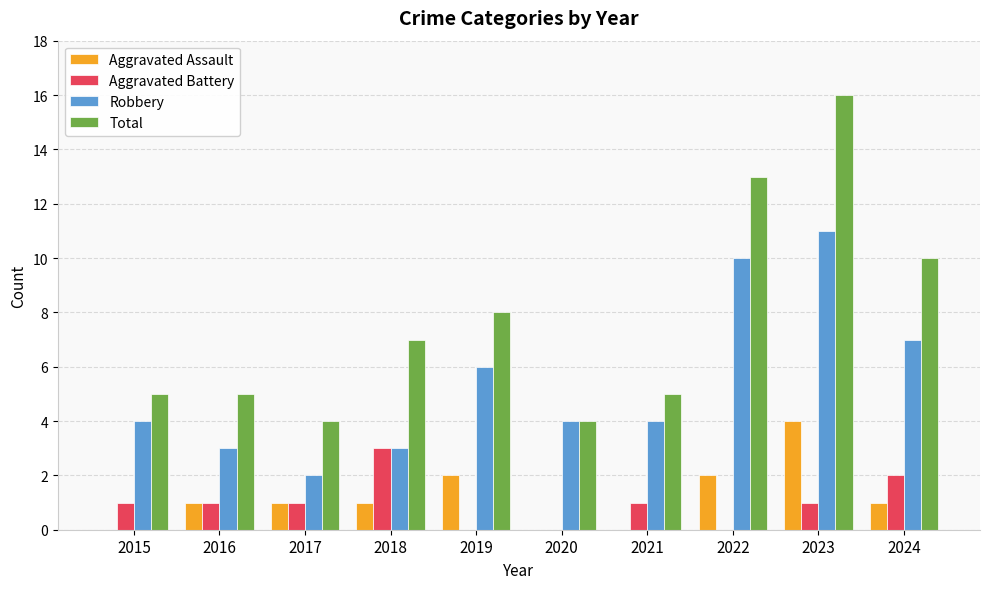

Count the number of categories in the chart.

10